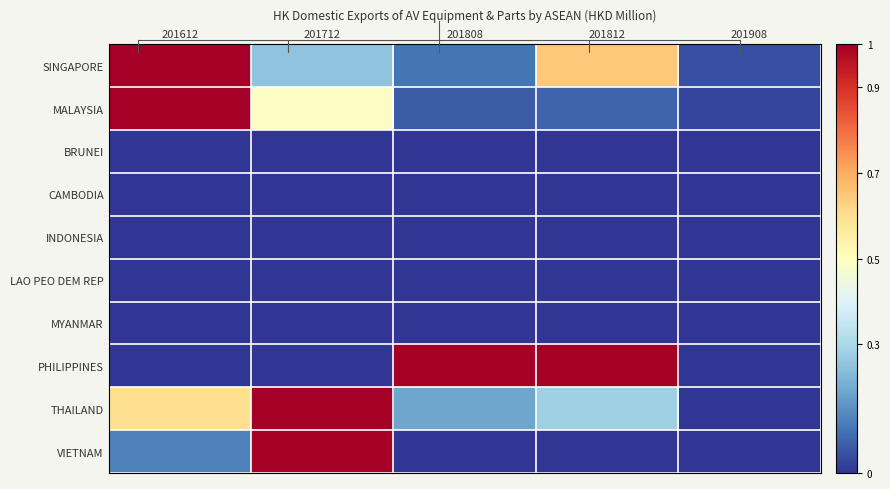

Reading left to right, extract all data points from this chart.

SINGAPORE: 201612=1.0	201712=0.3	201808=0.1	201812=0.6	201908=0.0
MALAYSIA: 201612=1.0	201712=0.5	201808=0.1	201812=0.1	201908=0.0
BRUNEI: 201612=0.0	201712=0.0	201808=0.0	201812=0.0	201908=0.0
CAMBODIA: 201612=0.0	201712=0.0	201808=0.0	201812=0.0	201908=0.0
INDONESIA: 201612=0.0	201712=0.0	201808=0.0	201812=0.0	201908=0.0
LAO PEO DEM REP: 201612=0.0	201712=0.0	201808=0.0	201812=0.0	201908=0.0
MYANMAR: 201612=0.0	201712=0.0	201808=0.0	201812=0.0	201908=0.0
PHILIPPINES: 201612=0.0	201712=0.0	201808=1.0	201812=1.0	201908=0.0
THAILAND: 201612=0.6	201712=1.0	201808=0.2	201812=0.3	201908=0.0
VIETNAM: 201612=0.1	201712=1.0	201808=0.0	201812=0.0	201908=0.0